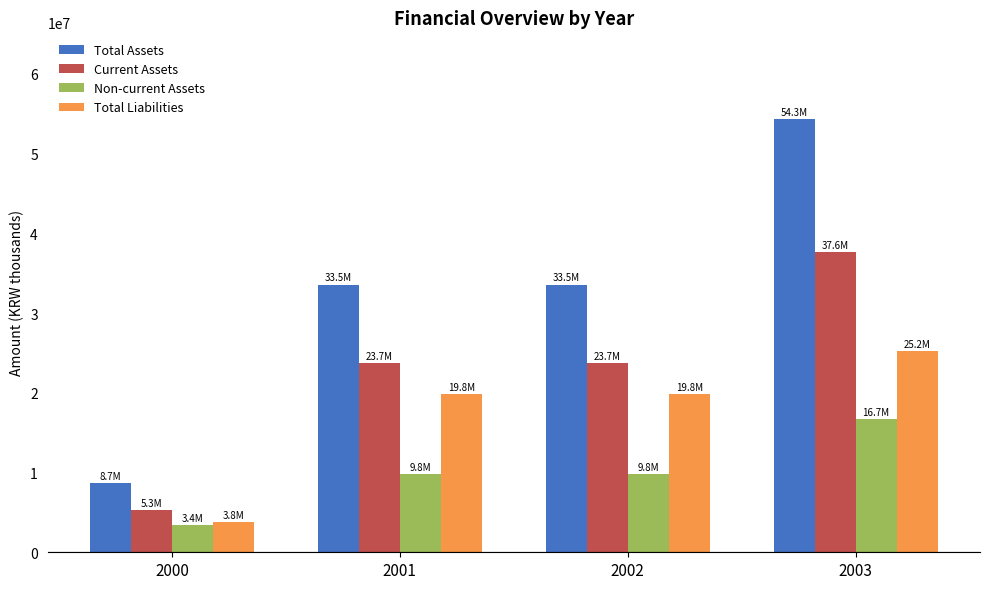

What are all the series names shown in the legend?

Total Assets, Current Assets, Non-current Assets, Total Liabilities